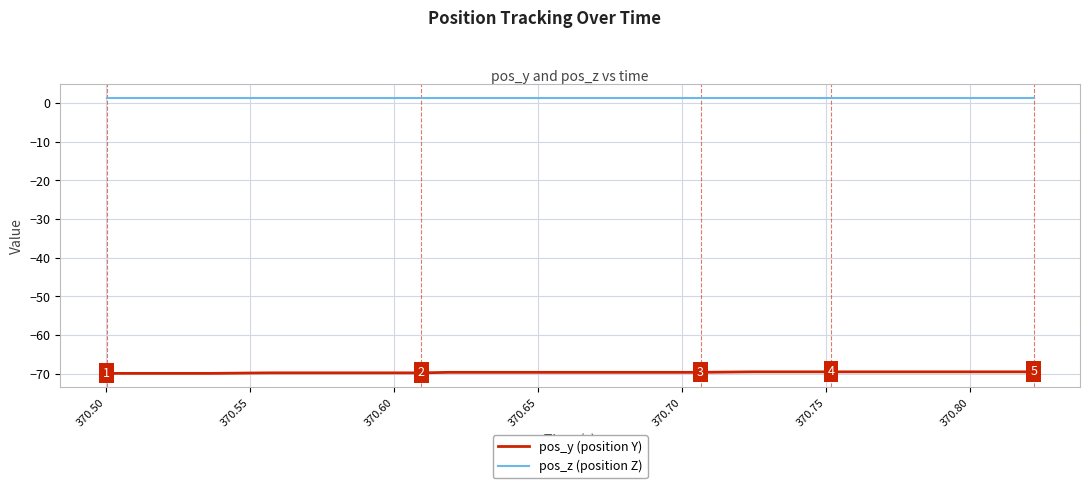

List the series in order of their peak value, highest first.

pos_z (position Z), pos_y (position Y)